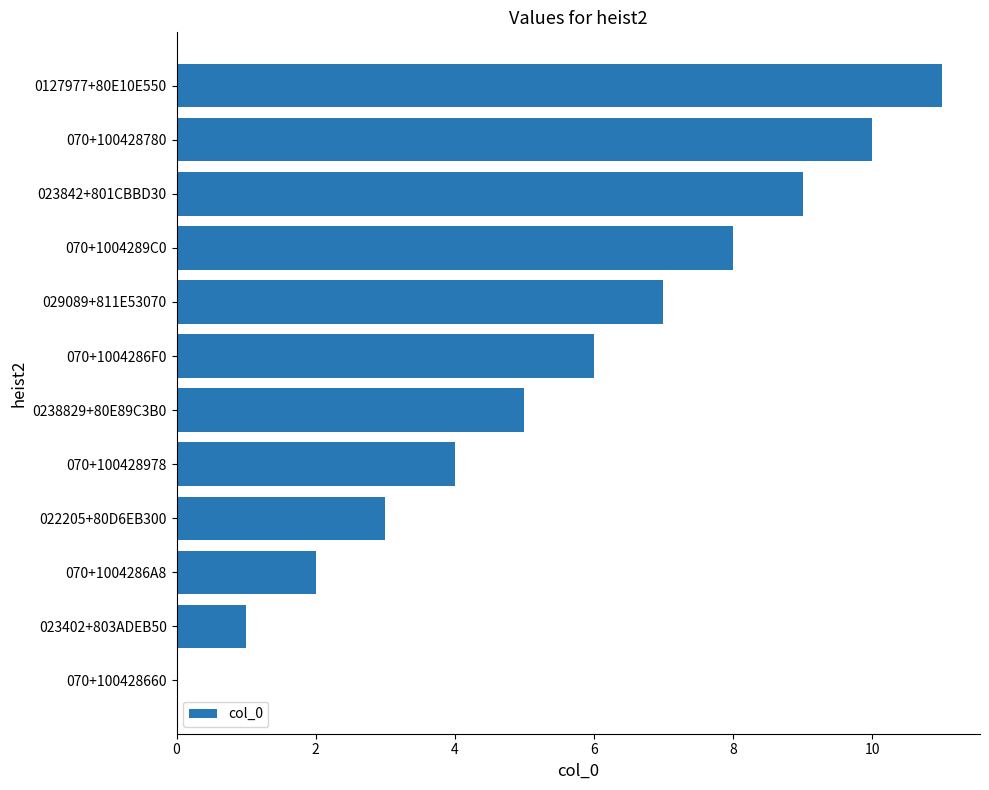

Which category has the highest value across all series?

0127977+80E10E550